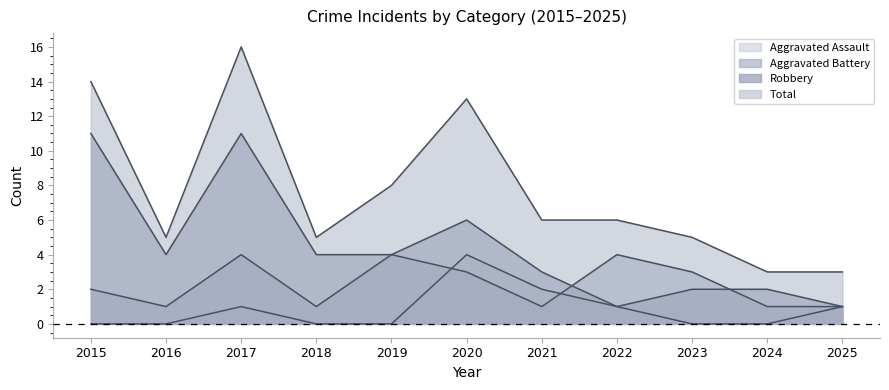

Rank the series at 2018 from lowest to highest value.

Aggravated Assault, Aggravated Battery, Robbery, Total